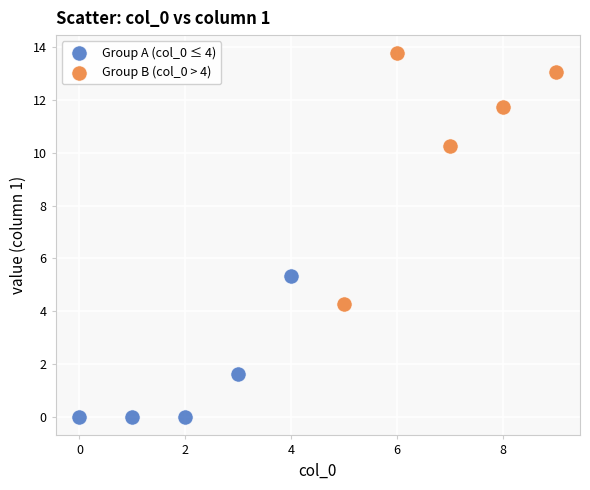

What are all the series names shown in the legend?

Group A (col_0 ≤ 4), Group B (col_0 > 4)